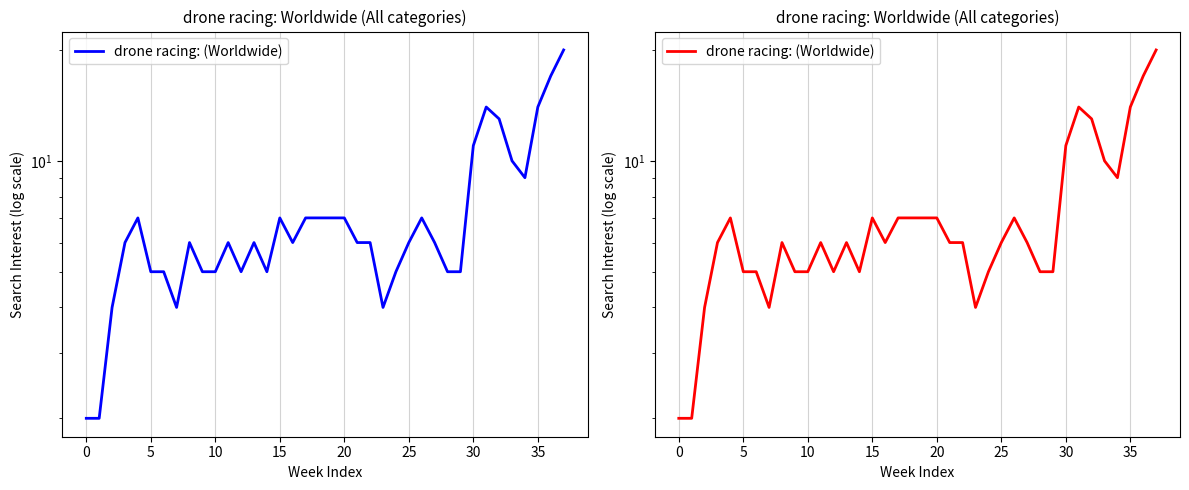

At which label is the value closest to 11?

30